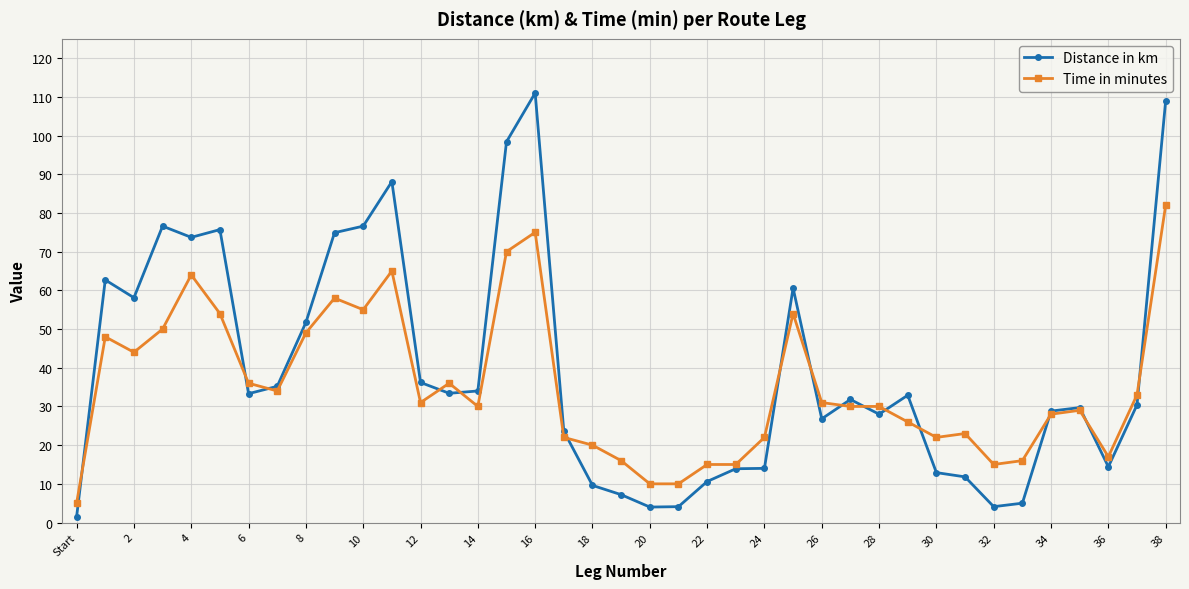

At how many categories does at least one series exceed 38?

13